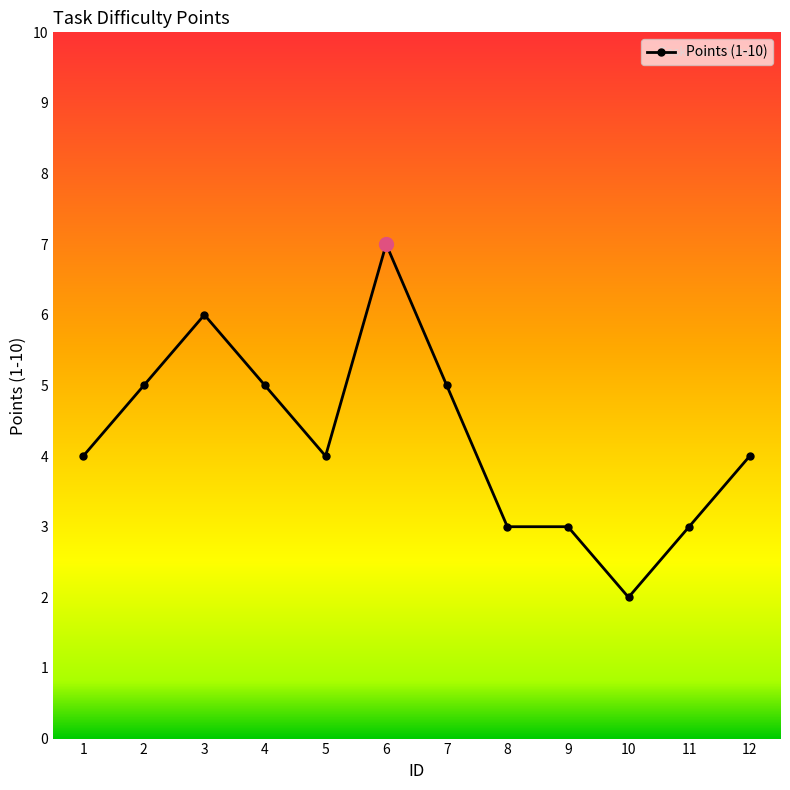

What is the value of the 3rd point from the left?

6